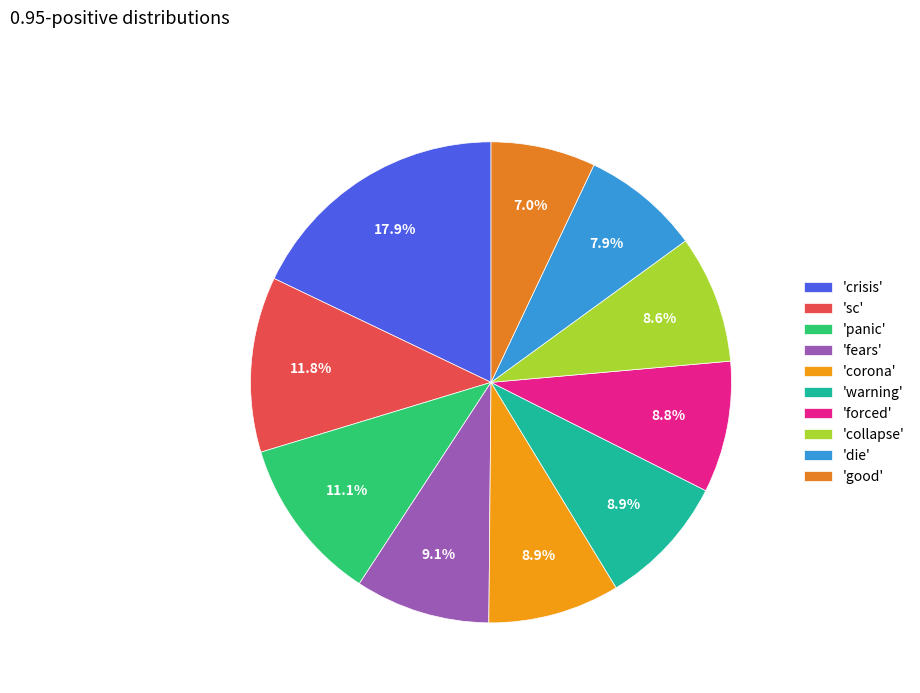

How many segments does this pie chart have?

10